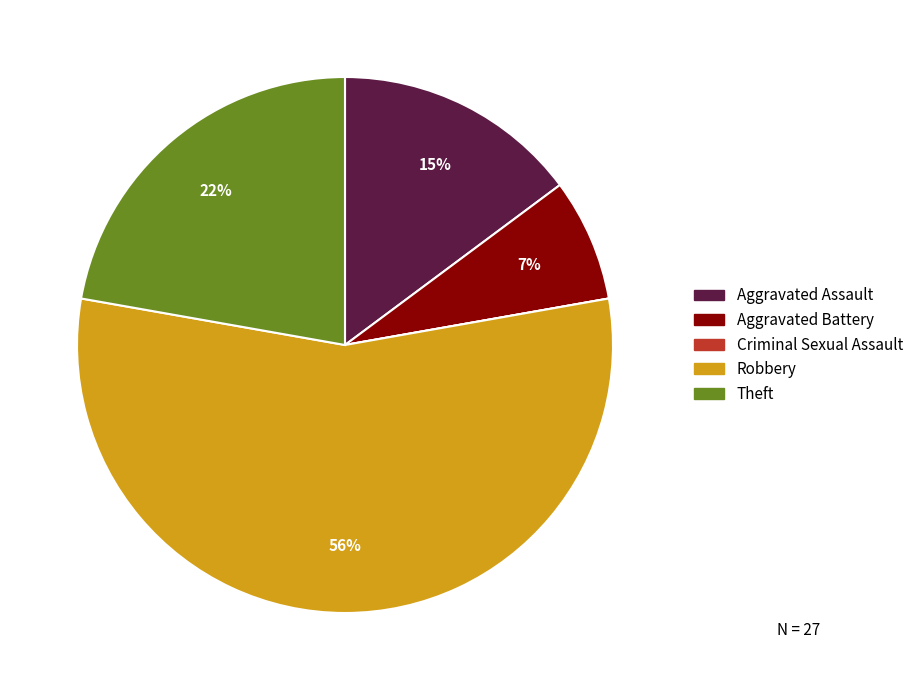

To the nearest percent, what percentage of the pie is Aggravated Battery?

7%